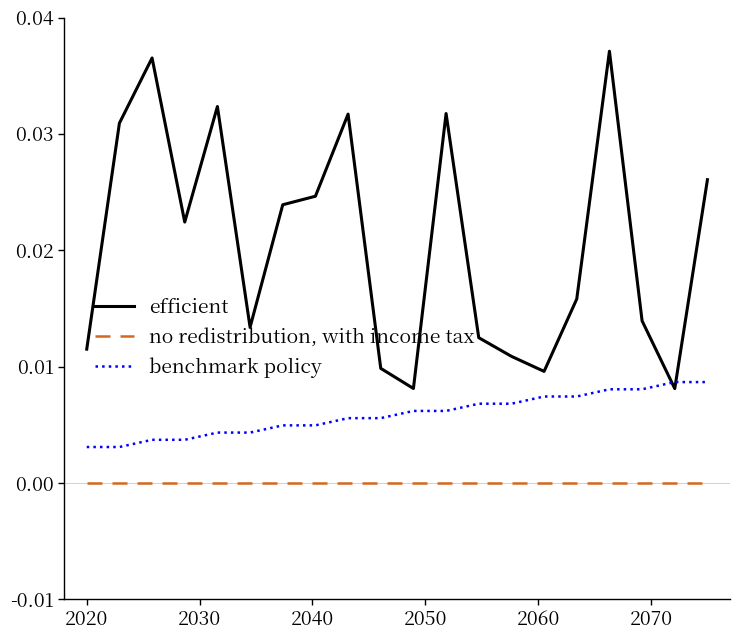

Rank the series by their maximum value, from lowest to highest.

no redistribution, with income tax, benchmark policy, efficient